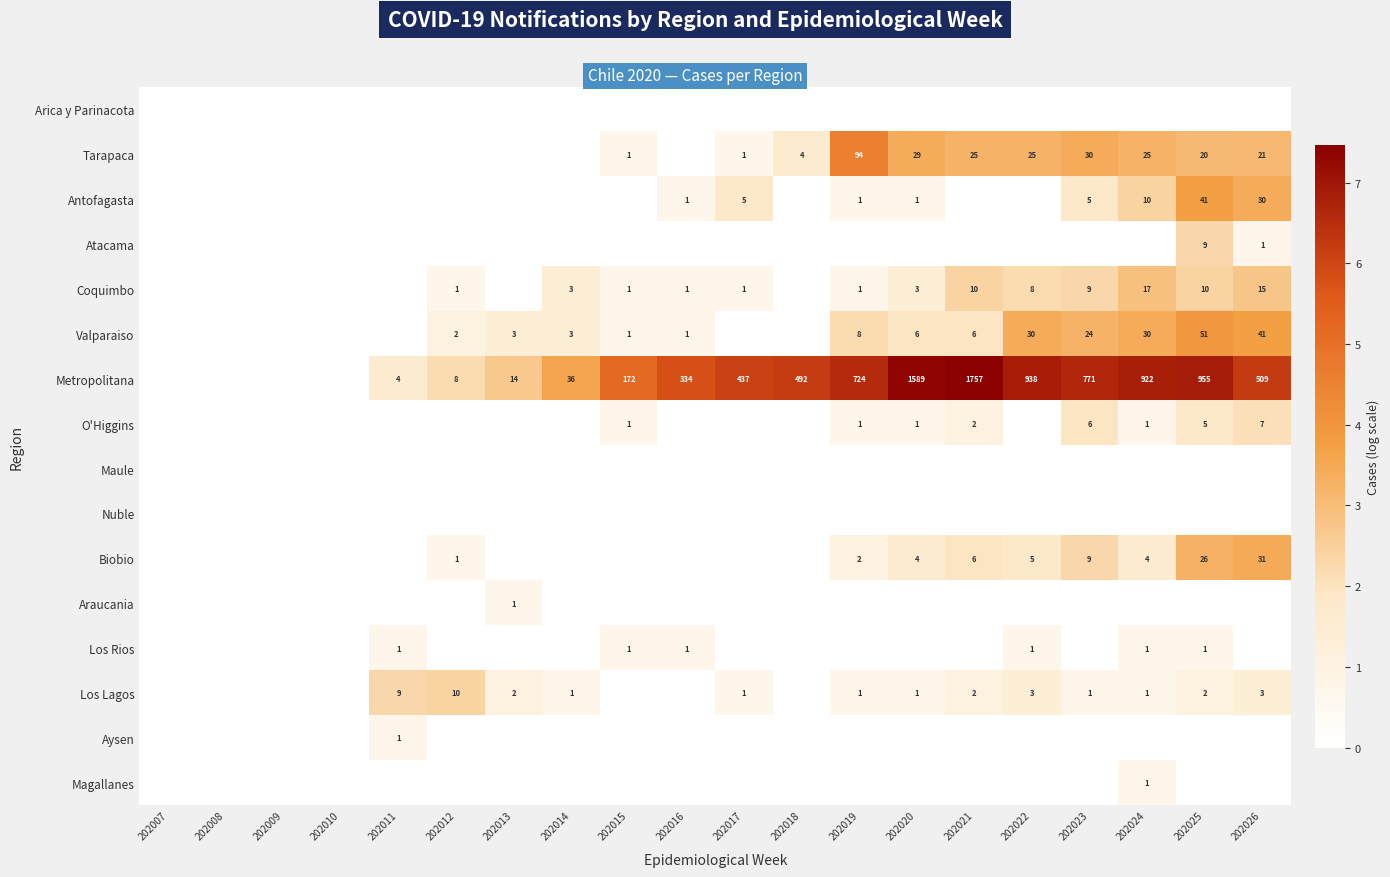

Is it true that Coquimbo equals 9 at 202023?

True